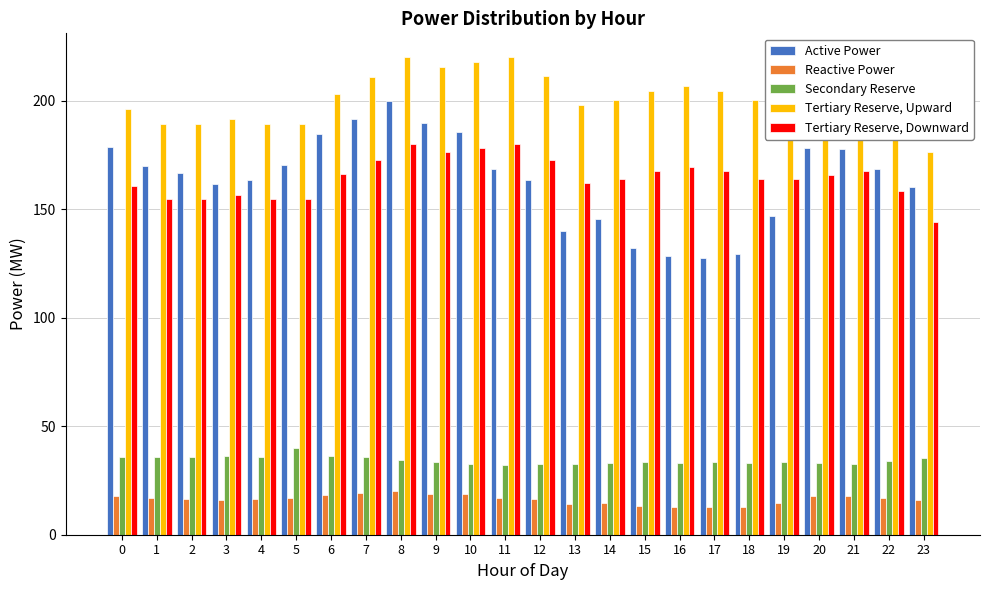

Which series has the largest range (max minus min)?

Active Power